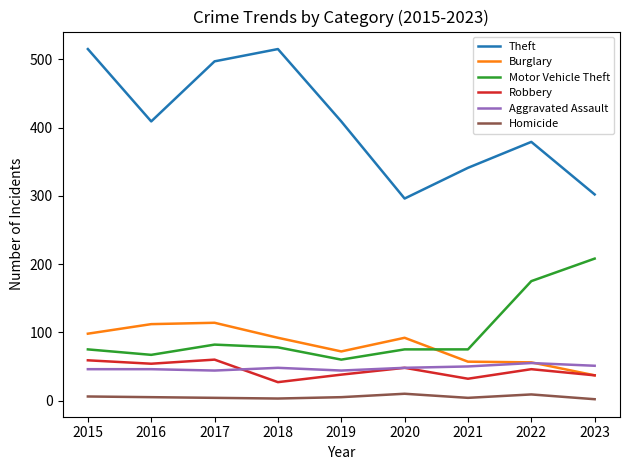

Rank the series at 2019 from highest to lowest value.

Theft, Burglary, Motor Vehicle Theft, Aggravated Assault, Robbery, Homicide